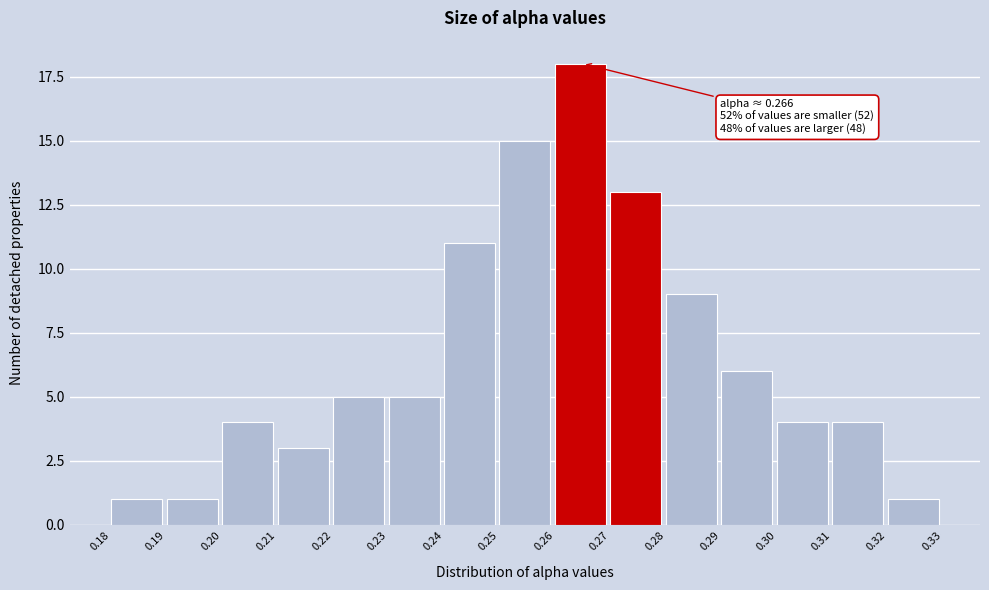

Reading left to right, transcribe all the data shown in this chart.

0.18=1	0.19=1	0.20=4	0.21=3	0.22=5	0.23=5	0.24=11	0.25=15	0.26=18	0.27=13	0.28=9	0.29=6	0.30=4	0.31=4	0.32=1